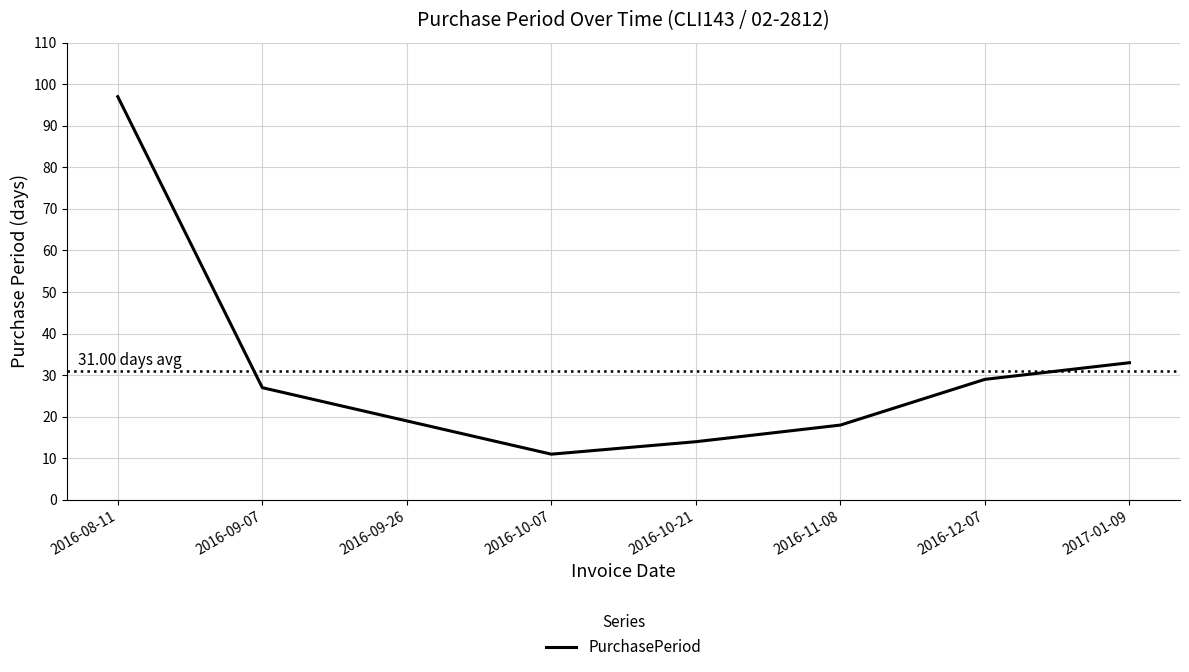

What position from the left is 2016-11-08?

6